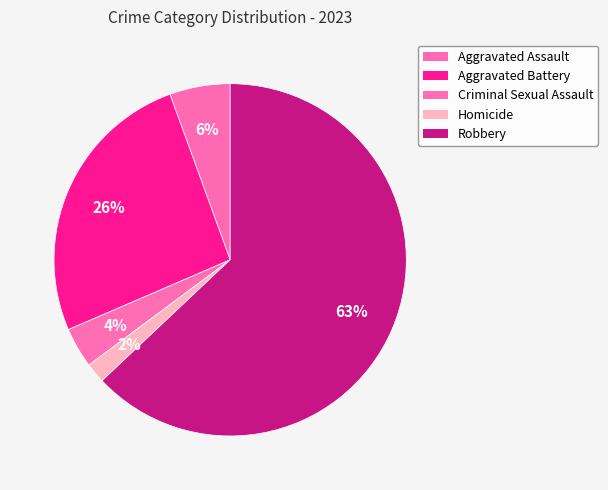

How many segments does this pie chart have?

5